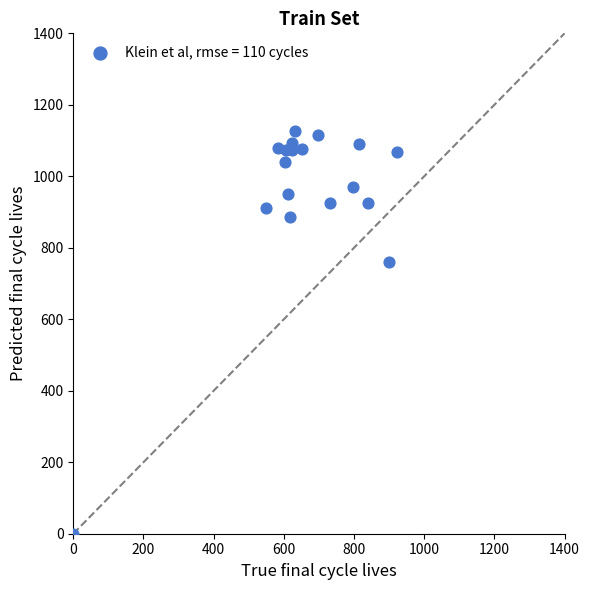

What Y value in the scatter plot is closest to 563?

760.0